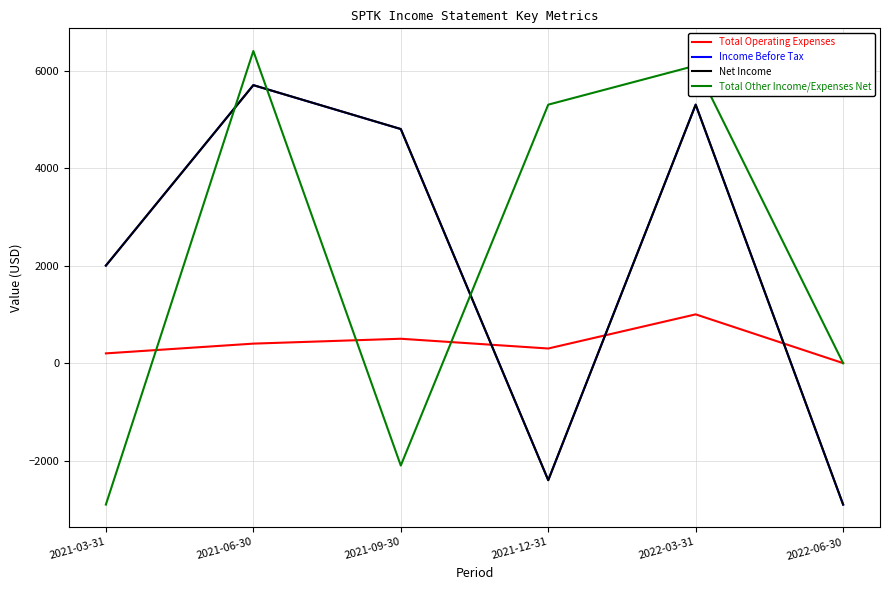

At which label does Net Income first exceed 4800?

2021-06-30